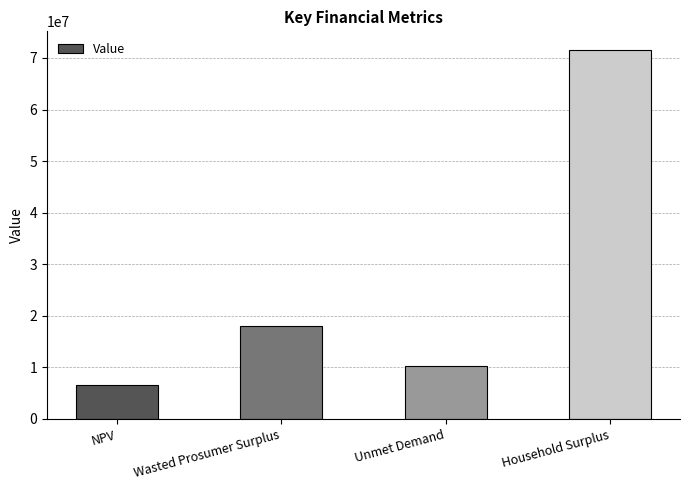

What position from the left is Unmet Demand?

3